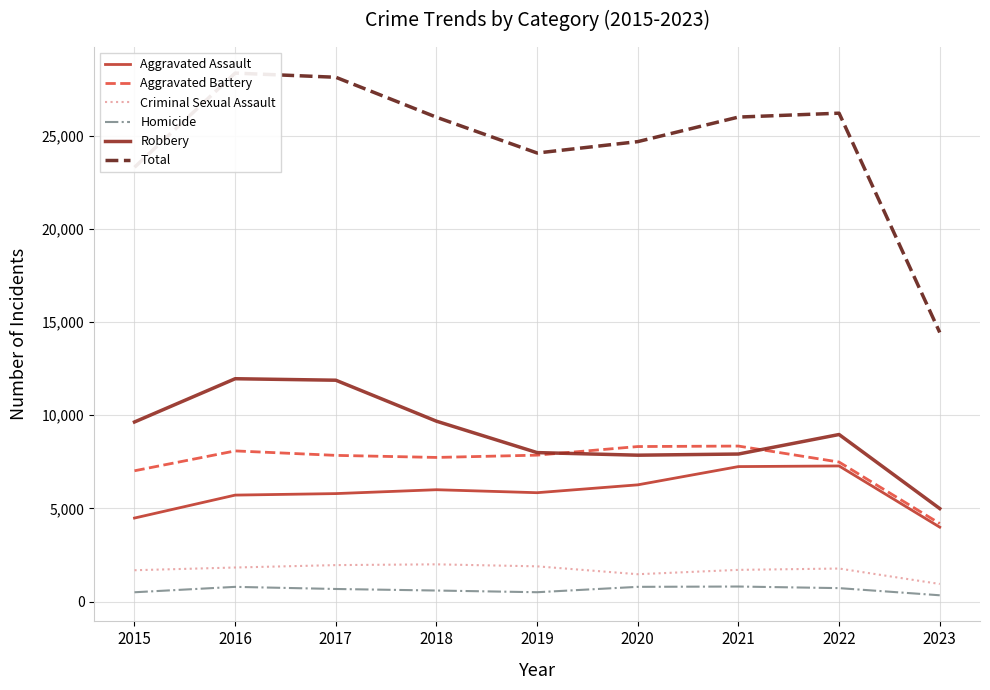

True or false: Total and Robbery intersect in this chart.

False